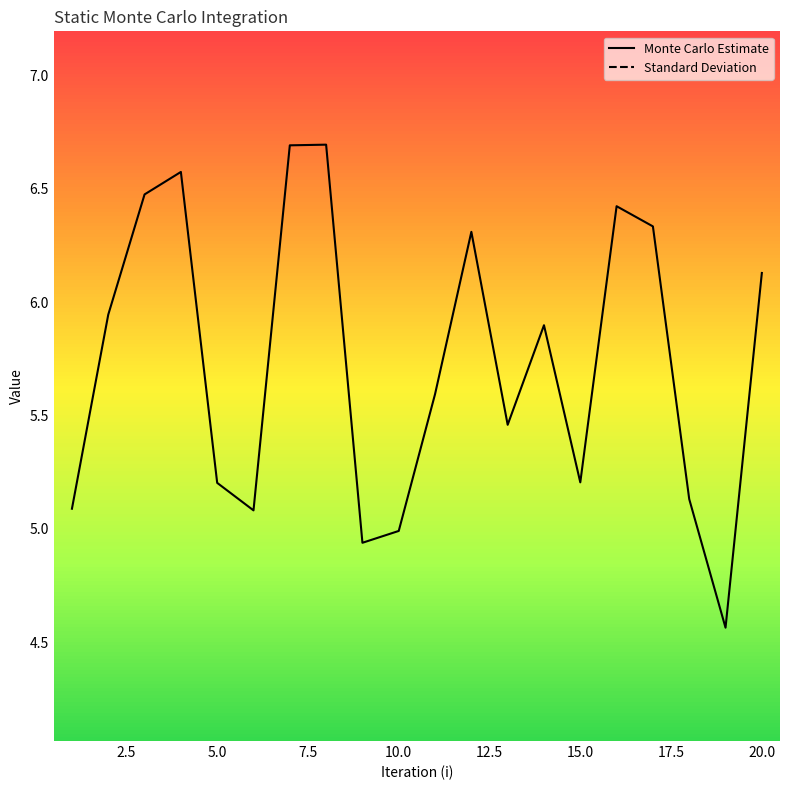

True or false: Monte Carlo Estimate has a value of 5.0 at 10.0.

True